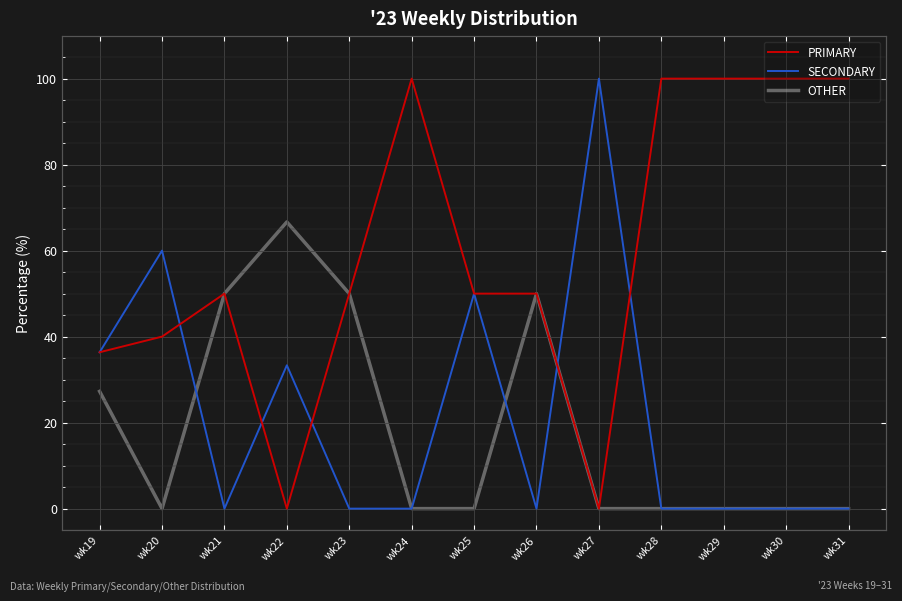

Between which two adjacent categories do SECONDARY and OTHER first intersect?

wk20 and wk21